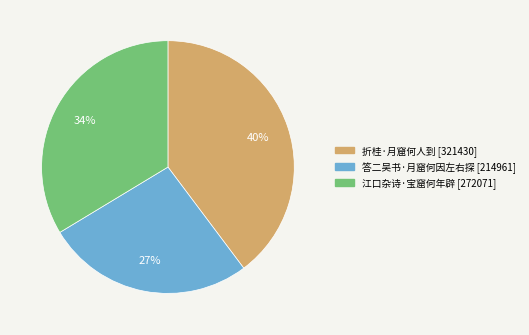

Does 答二吴书·月窟何因左右探 account for over 50% of the chart?

No